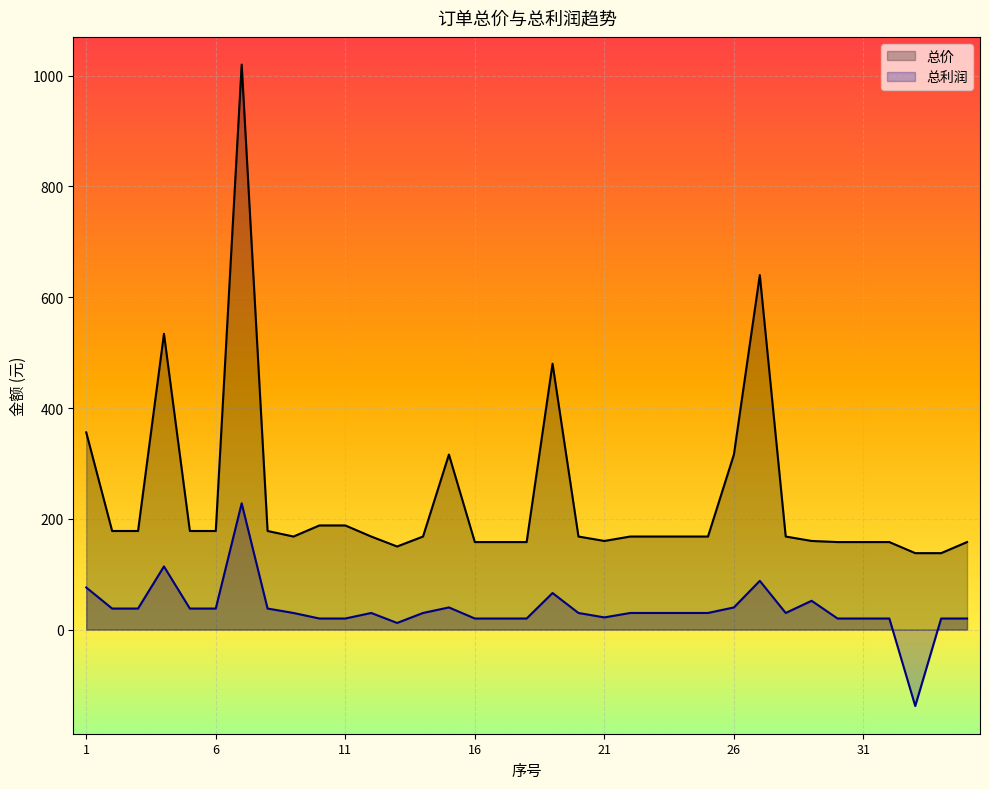

What is the average value of the 总价 series?

237